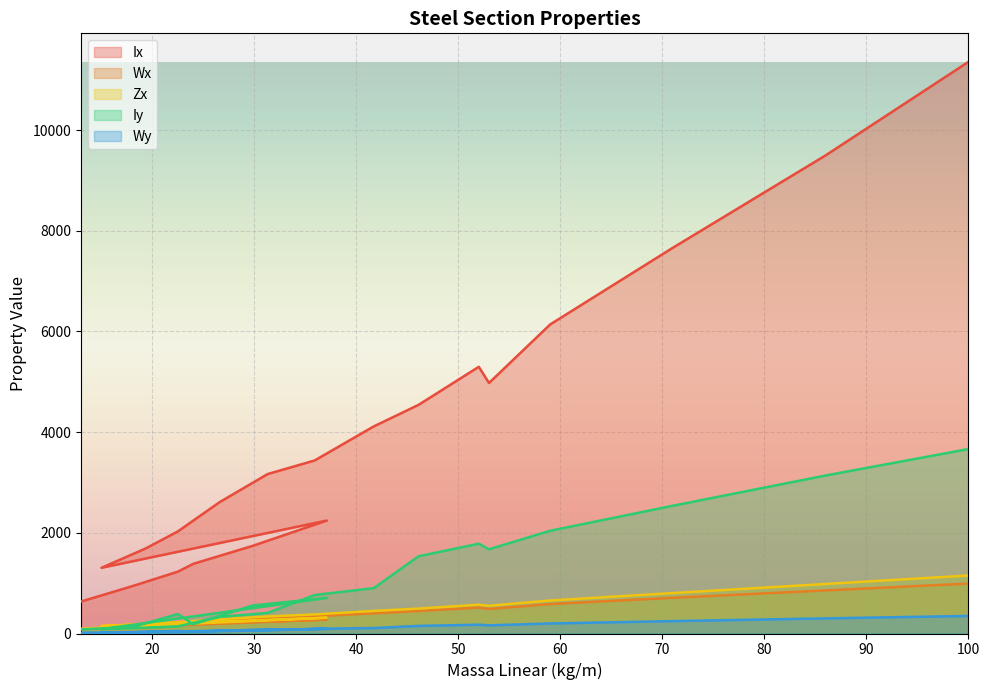

True or false: Iy and Wy cross at least once.

False